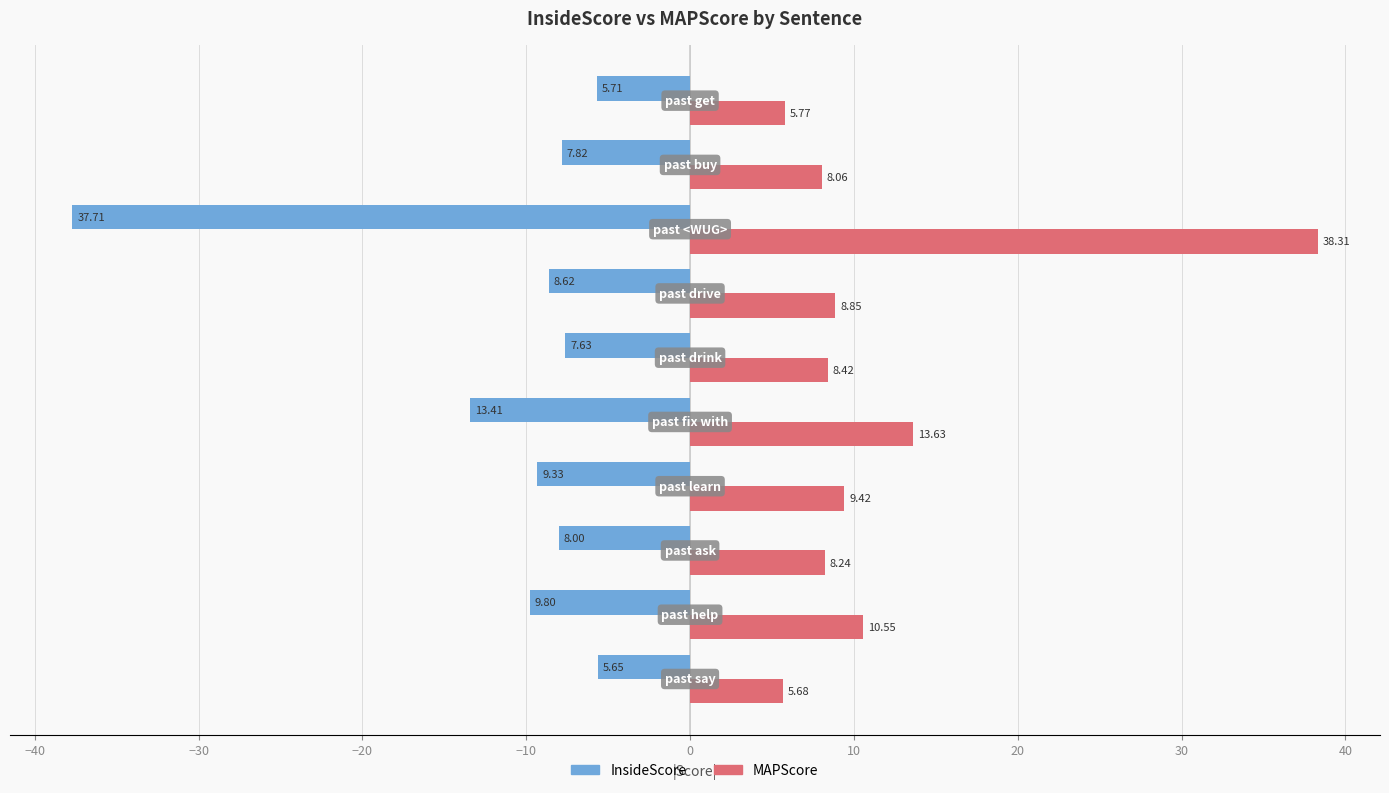

Which series has the largest total across all categories?

MAPScore